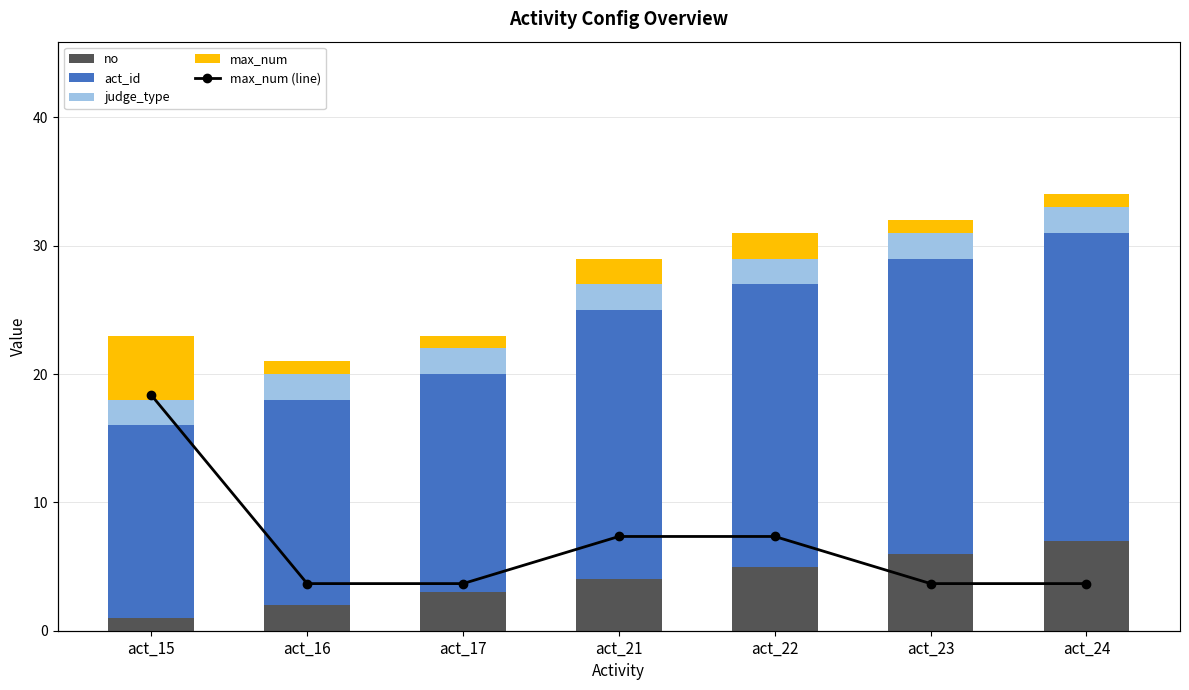

Which series has the largest total across all categories?

act_id